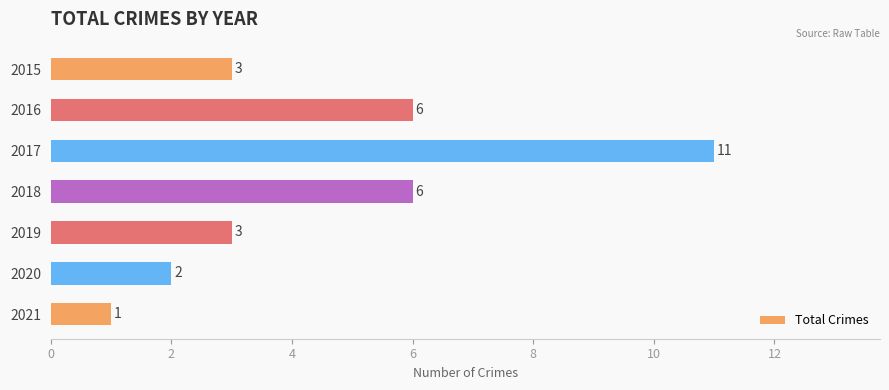

What is the value of the 6th bar from the top?

2